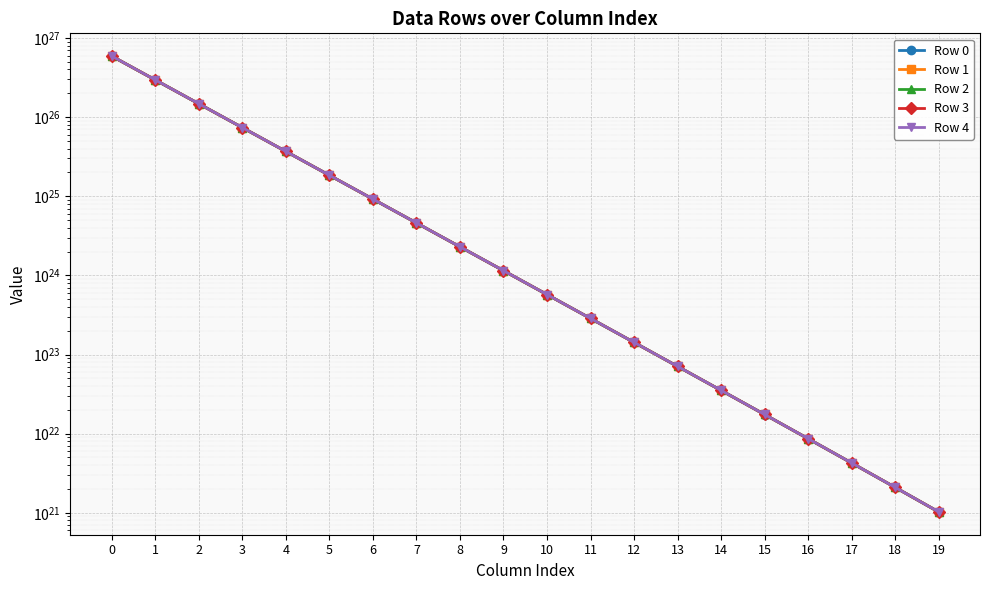

True or false: Row 4 and Row 2 intersect in this chart.

False